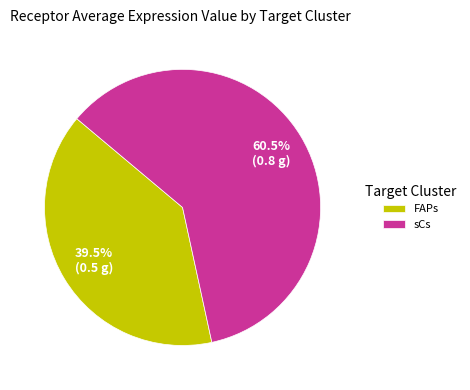

Is sCs the majority of the pie?

Yes